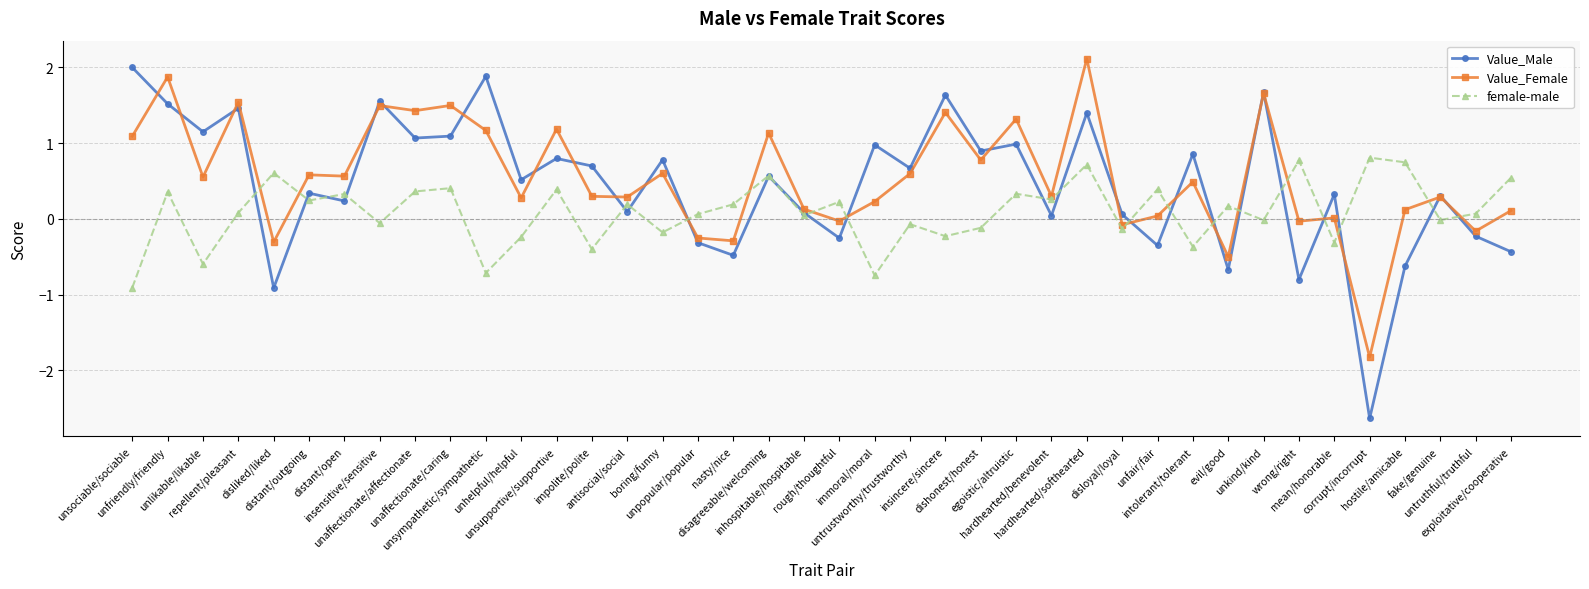

Count the number of categories in the chart.

40